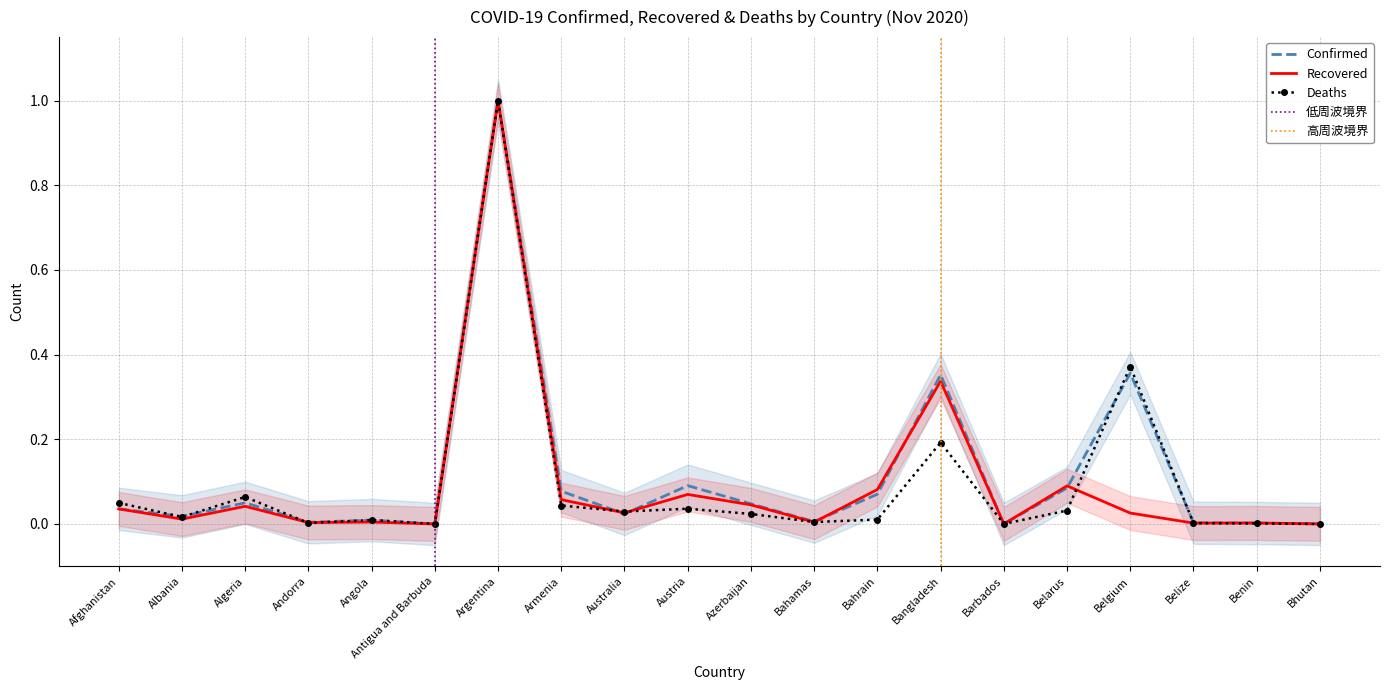

Reading left to right, list all the values displayed in this chart.

Confirmed: Afghanistan=0.0	Albania=0.0	Algeria=0.0	Andorra=0.0	Angola=0.0	Antigua and Barbuda=0.0	Argentina=1.0	Armenia=0.1	Australia=0.0	Austria=0.1	Azerbaijan=0.0	Bahamas=0.0	Bahrain=0.1	Bangladesh=0.4	Barbados=0.0	Belarus=0.1	Belgium=0.4	Belize=0.0	Benin=0.0	Bhutan=0.0
Recovered: Afghanistan=0.0	Albania=0.0	Algeria=0.0	Andorra=0.0	Angola=0.0	Antigua and Barbuda=0.0	Argentina=1.0	Armenia=0.1	Australia=0.0	Austria=0.1	Azerbaijan=0.0	Bahamas=0.0	Bahrain=0.1	Bangladesh=0.3	Barbados=0.0	Belarus=0.1	Belgium=0.0	Belize=0.0	Benin=0.0	Bhutan=0.0
Deaths: Afghanistan=0.0	Albania=0.0	Algeria=0.1	Andorra=0.0	Angola=0.0	Antigua and Barbuda=0.0	Argentina=1.0	Armenia=0.0	Australia=0.0	Austria=0.0	Azerbaijan=0.0	Bahamas=0.0	Bahrain=0.0	Bangladesh=0.2	Barbados=0.0	Belarus=0.0	Belgium=0.4	Belize=0.0	Benin=0.0	Bhutan=0.0